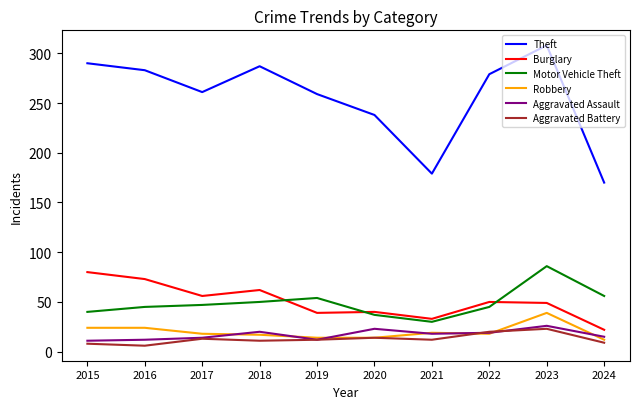

Is the value of Burglary at 2016 greater than the value of Theft at 2018?

No